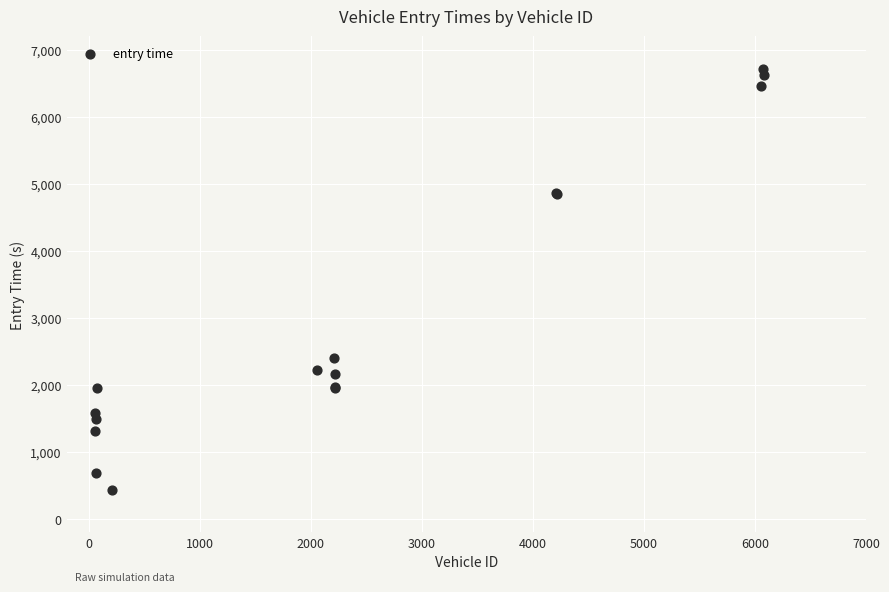

What Y value in the scatter plot is closest to 3571?

2404.1